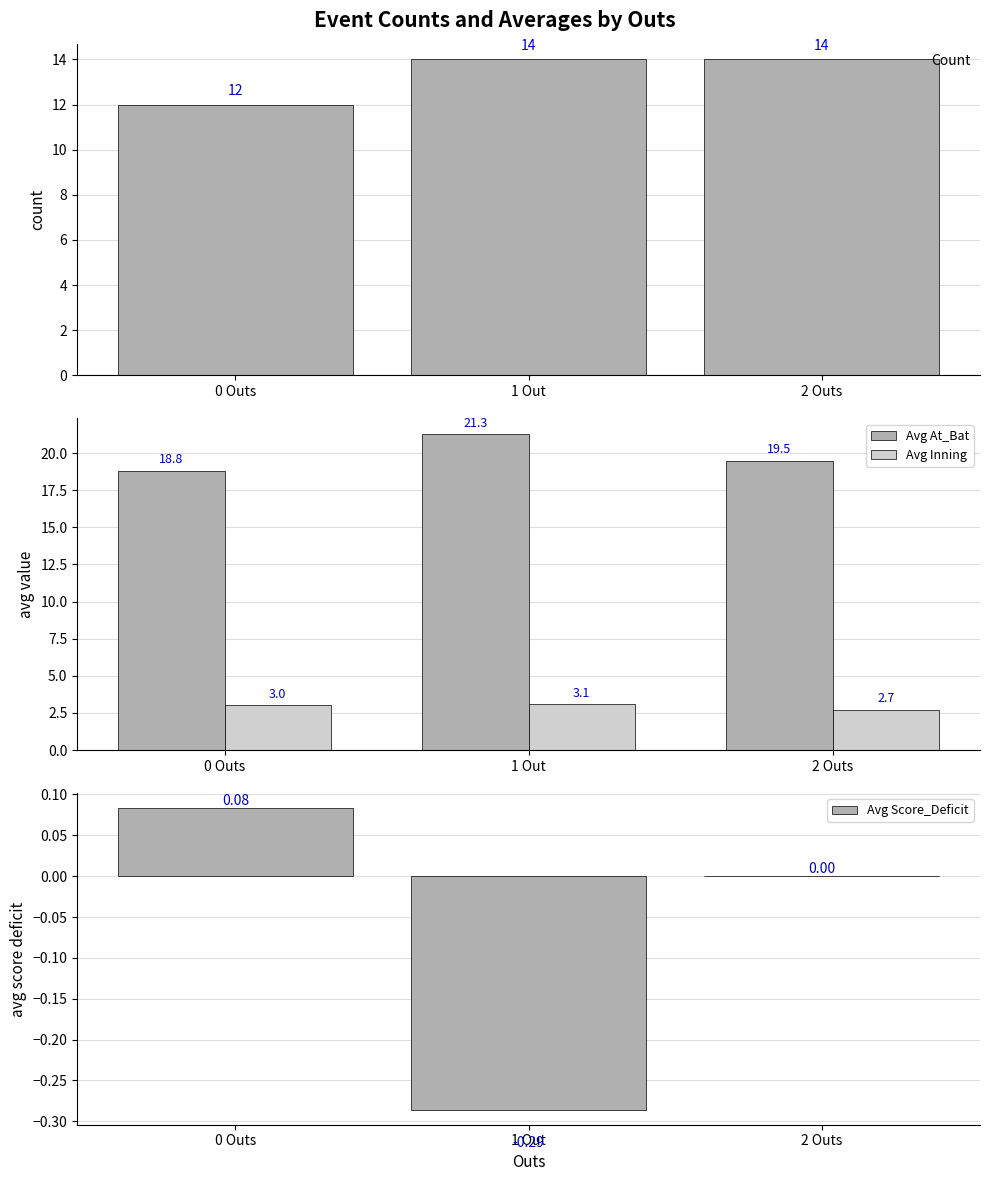

Which series has the largest range (max minus min)?

Avg At_Bat